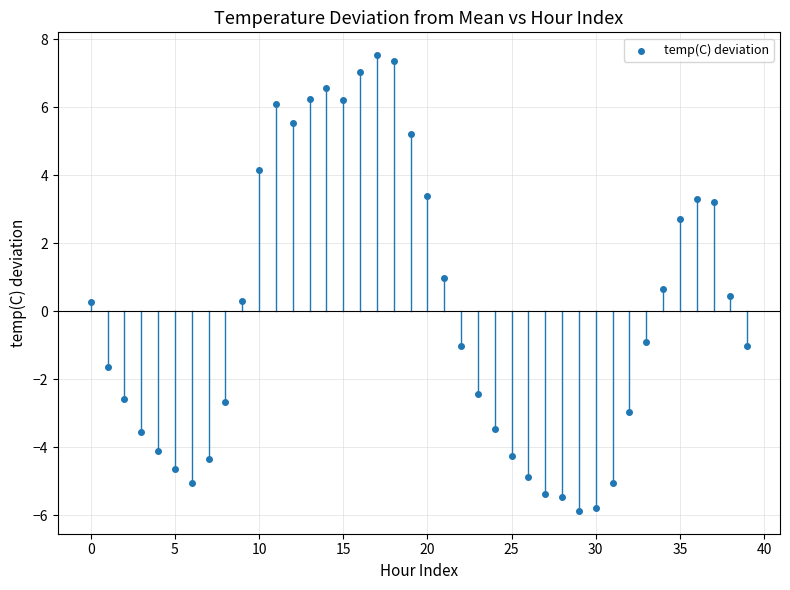

What is the range of Y values (max minus min)?

13.4